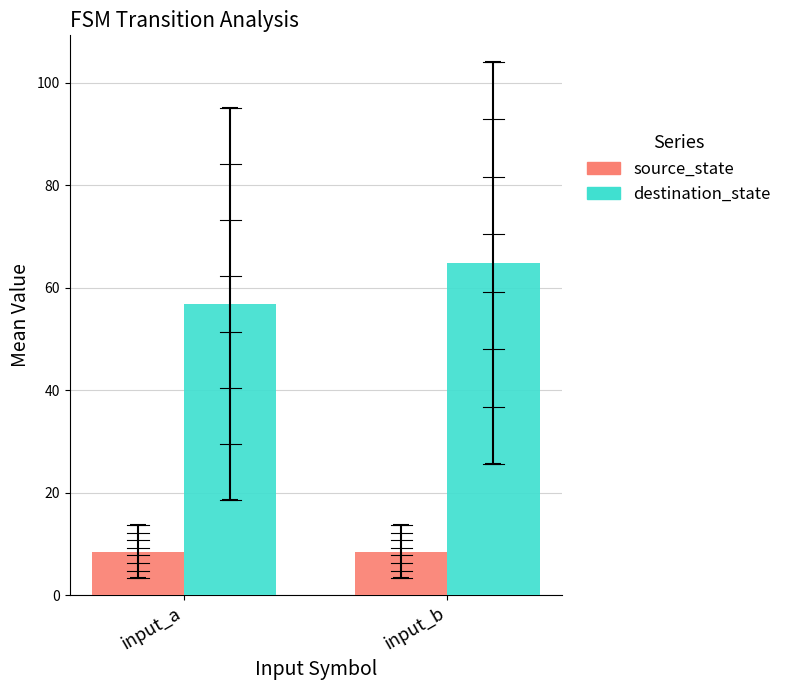

What is the maximum value for destination_state?

64.8